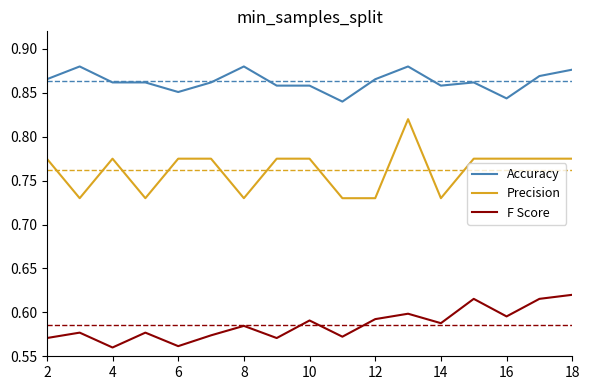

What is the difference between the maximum and minimum values in the F Score series?

0.1